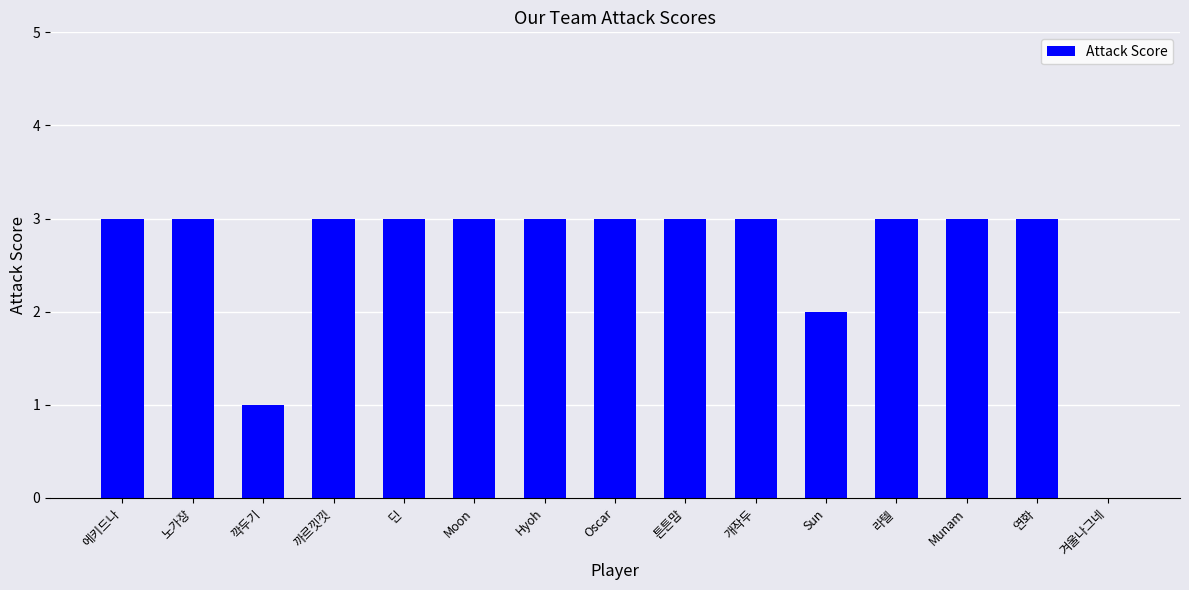

Which has a higher value, 개작두 or Sun?

개작두